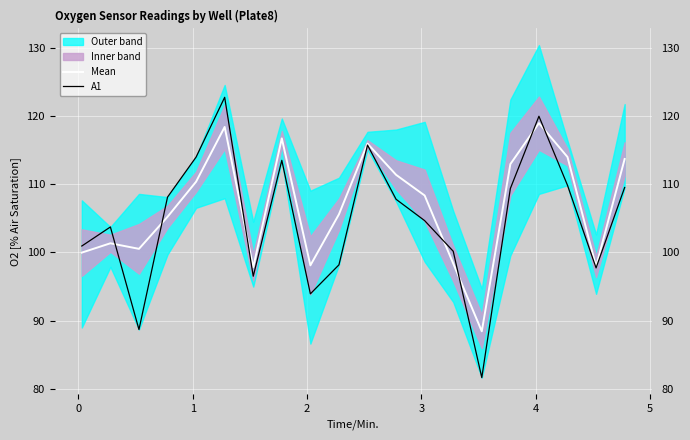

What is the highest value of the Mean series?

119.0